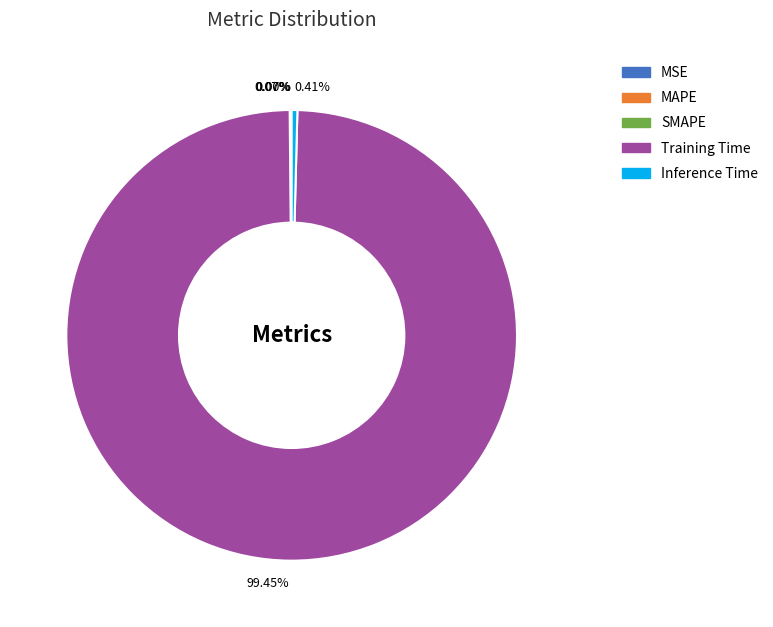

Does any single category account for the majority?

Yes